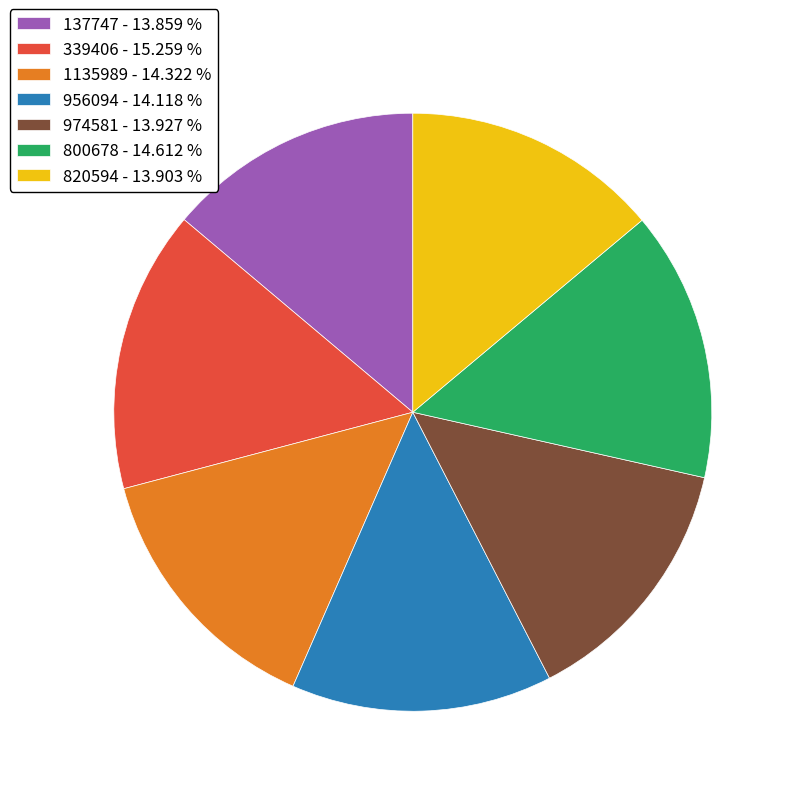

Combined, do 1135989 - 14.322 % and 820594 - 13.903 % account for over 50%?

No